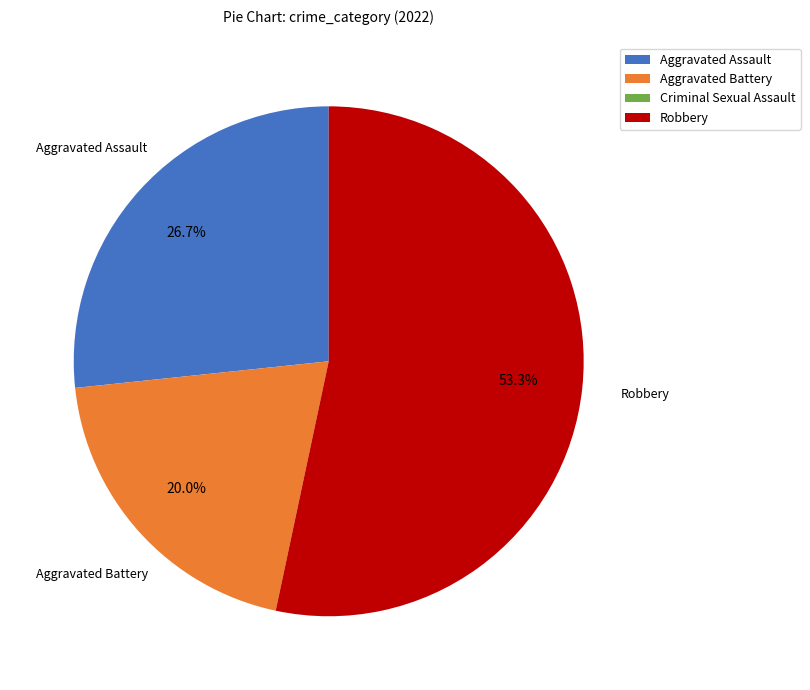

To the nearest percent, what is the difference between the largest and smallest slice percentages?

53%